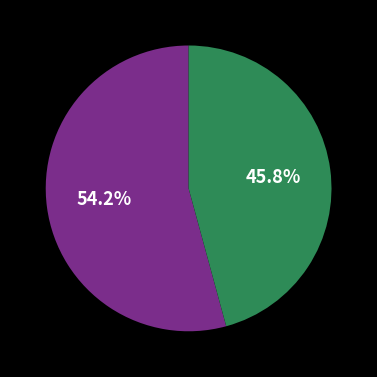

How many segments does this pie chart have?

2